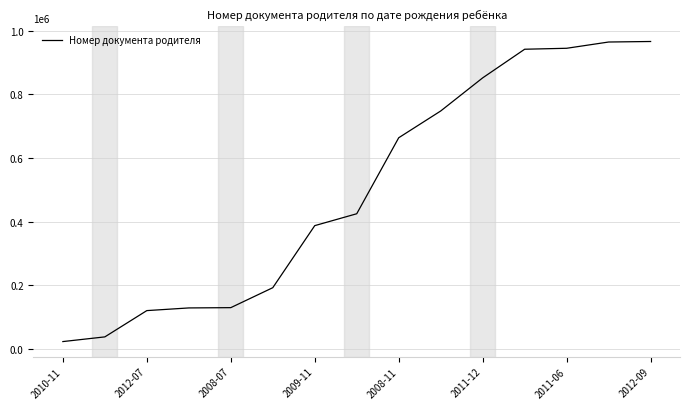

What is the greatest value displayed?

966740